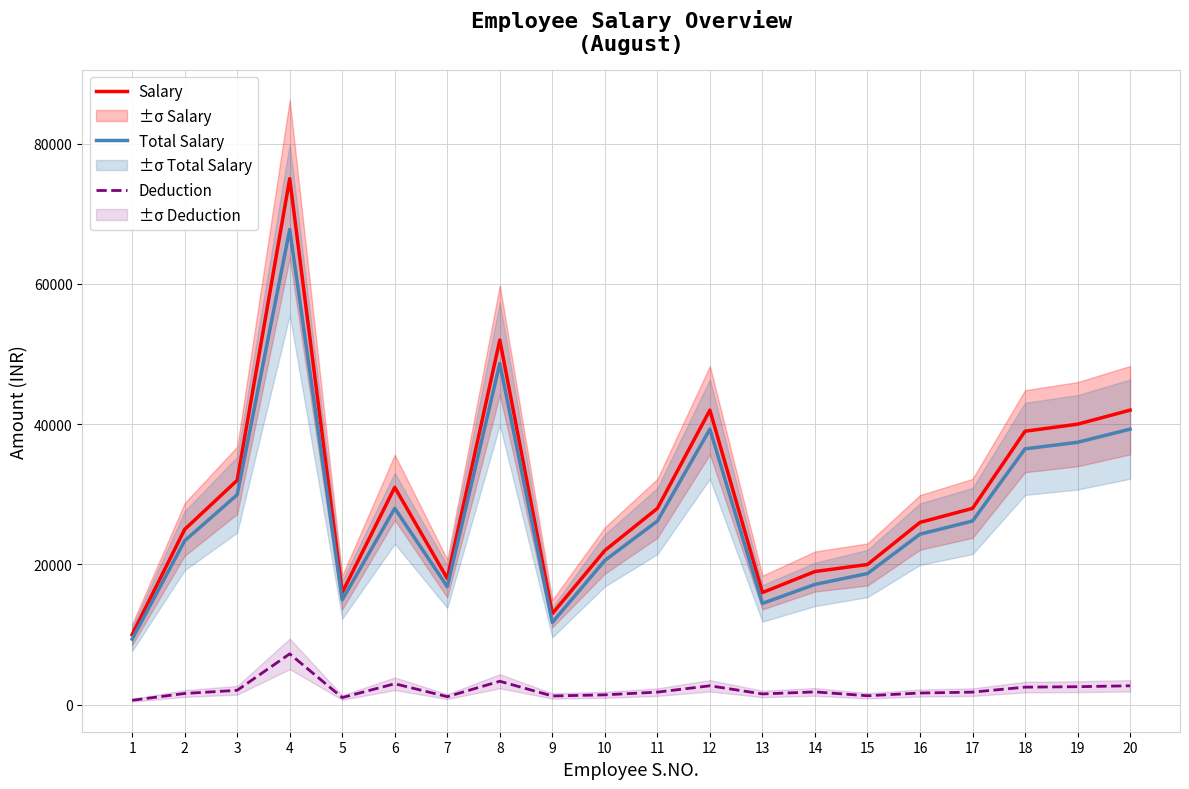

Between 5 and 11, which is larger?

11